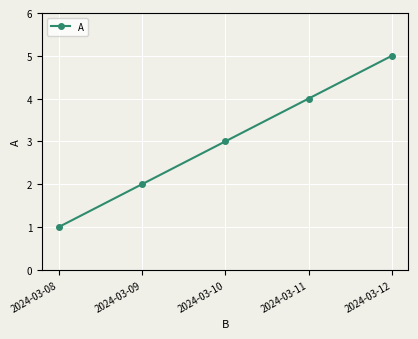

What is the change in value from 2024-03-09 to 2024-03-10?

+1